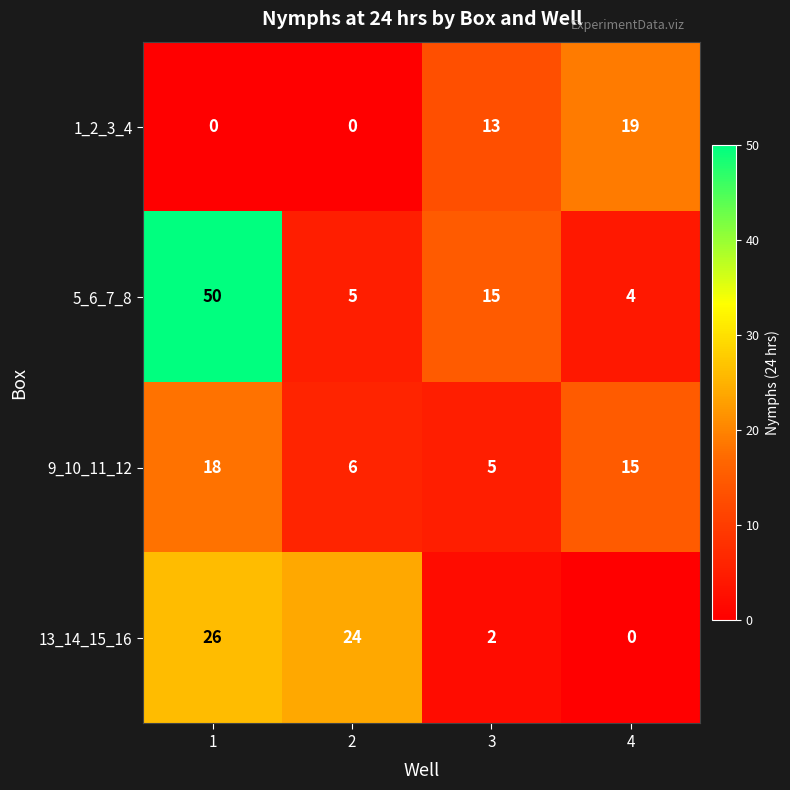

At which category is the sum across all series the highest?

1